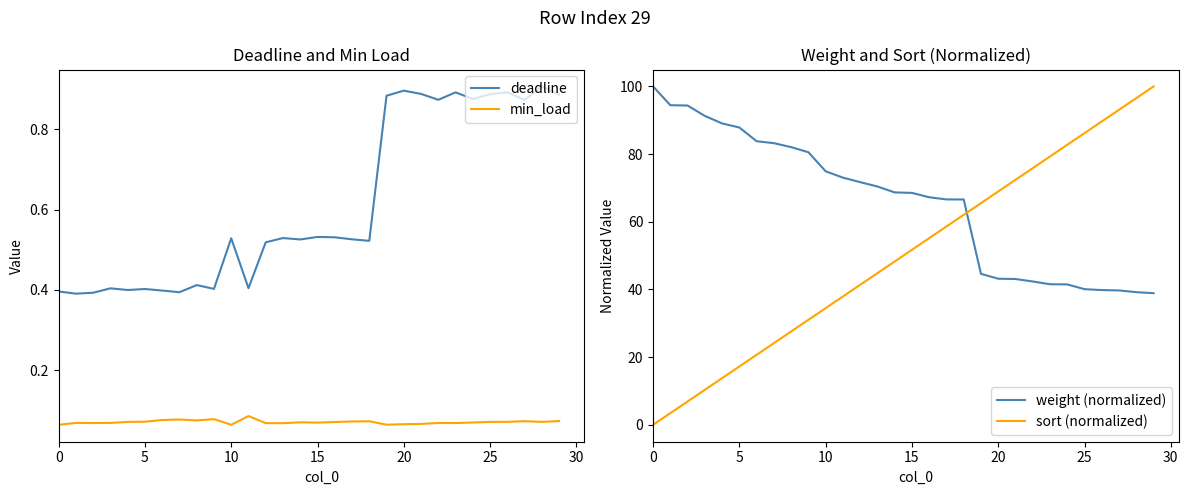

True or false: min_load and deadline intersect in this chart.

False